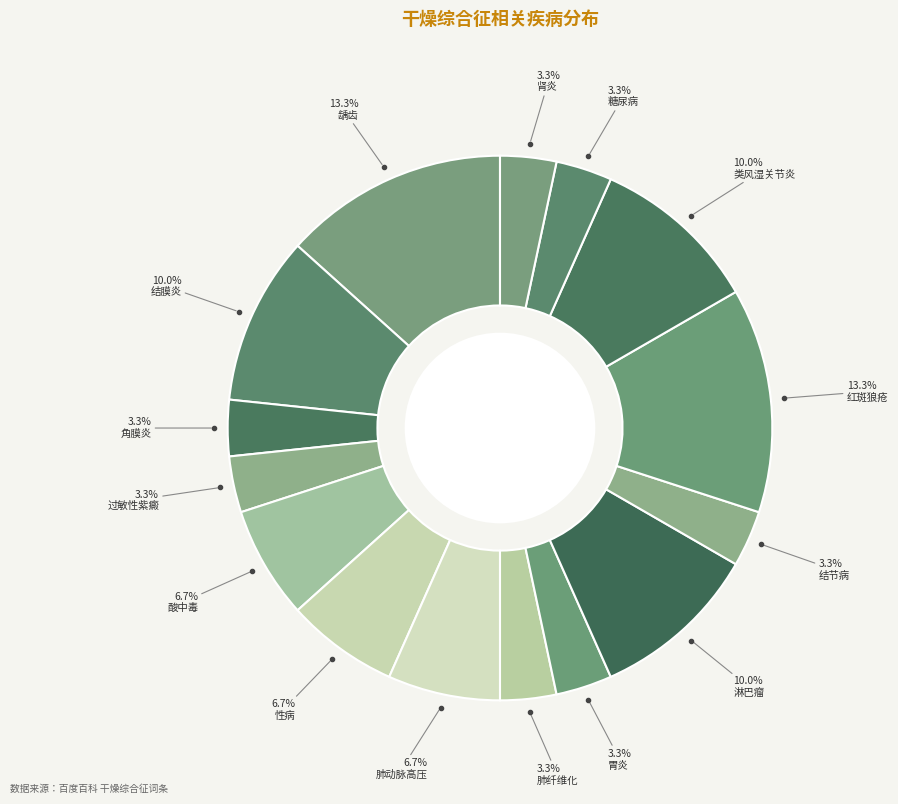

Count the number of slices in the pie.

15